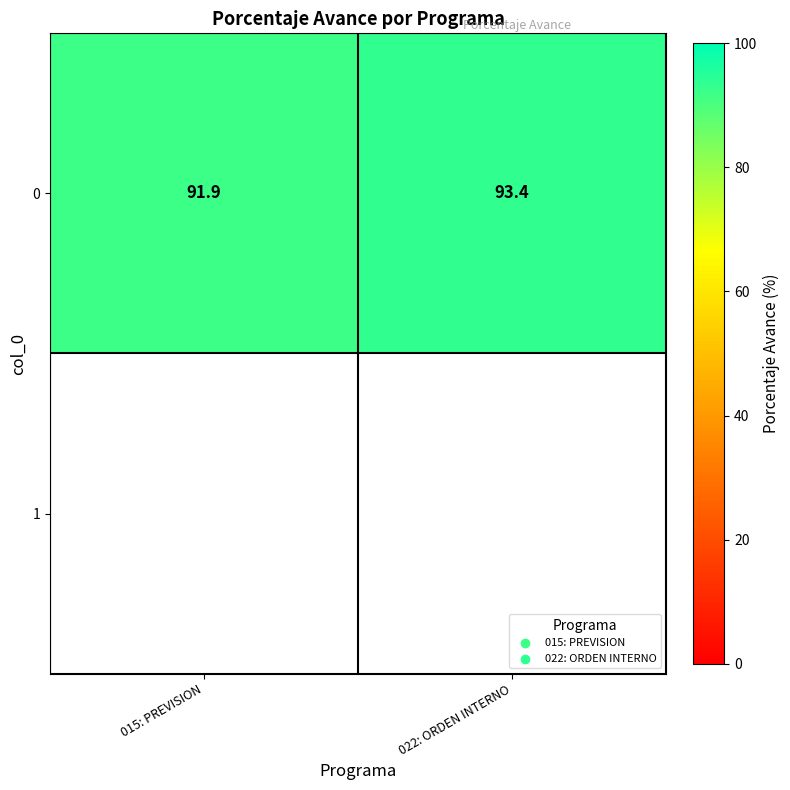

List the labels in order of 0 value, smallest first.

015: PREVISION, 022: ORDEN INTERNO